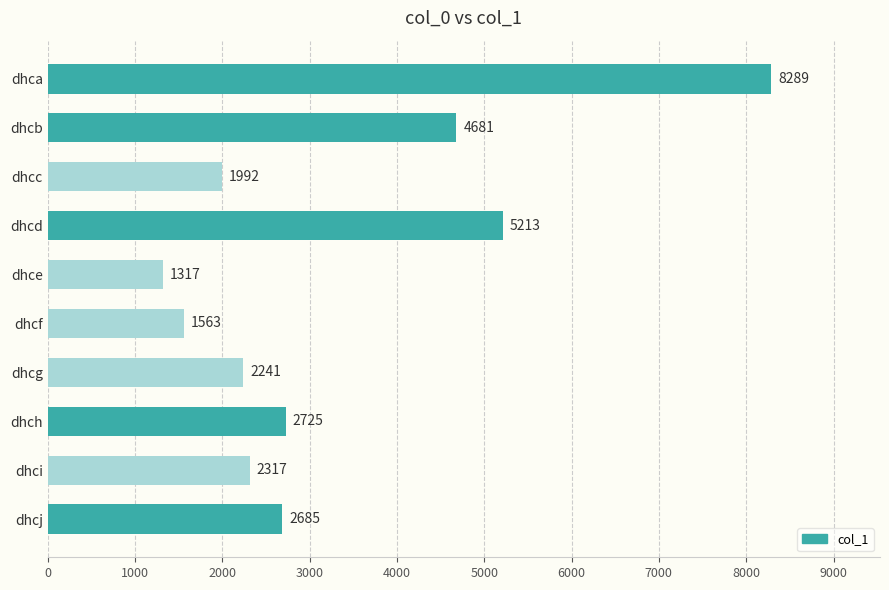

What is the change in value from dhcc to dhcj?

+693